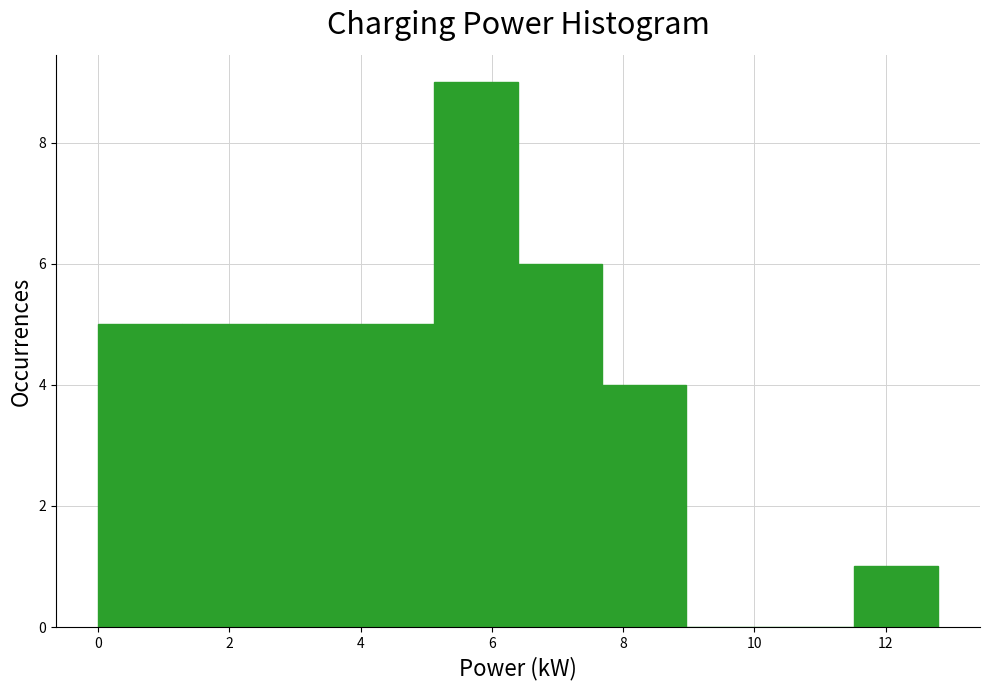

Reading left to right, transcribe this chart: for each bar, give the range it covers on the x-axis and its height. Neither the bar edges nor the heights are printed on the chart, so give them approximately, as read against the axes.

0.00 to 1.28: 5
1.28 to 2.56: 5
2.56 to 3.84: 5
3.84 to 5.12: 5
5.12 to 6.40: 9
6.40 to 7.68: 6
7.68 to 8.96: 4
8.96 to 10.24: 0
10.24 to 11.52: 0
11.52 to 12.80: 1